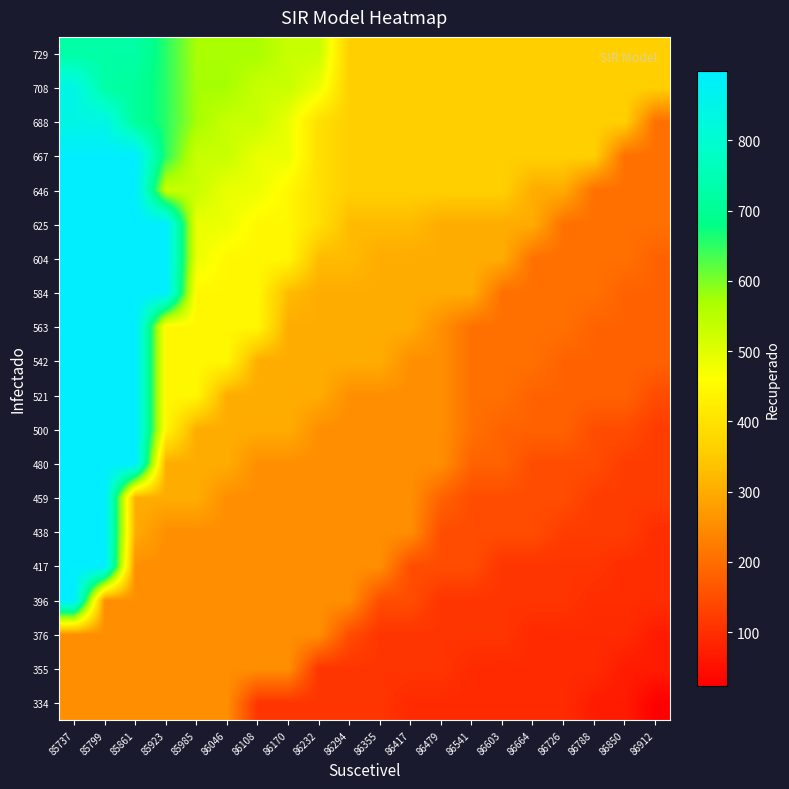

Rank the series at 86108 from highest to lowest value.

729, 688, 708, 646, 667, 563, 584, 604, 625, 500, 521, 542, 355, 376, 396, 417, 438, 459, 480, 334